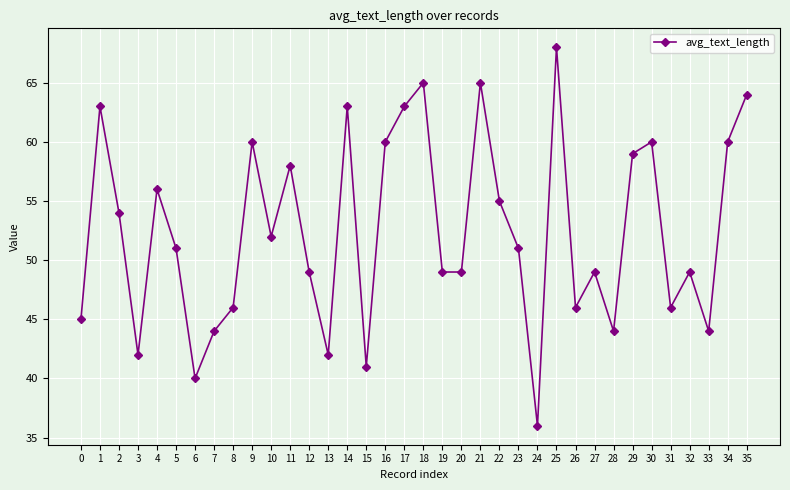

Reading left to right, list all the values displayed in this chart.

0=45	1=63	2=54	3=42	4=56	5=51	6=40	7=44	8=46	9=60	10=52	11=58	12=49	13=42	14=63	15=41	16=60	17=63	18=65	19=49	20=49	21=65	22=55	23=51	24=36	25=68	26=46	27=49	28=44	29=59	30=60	31=46	32=49	33=44	34=60	35=64